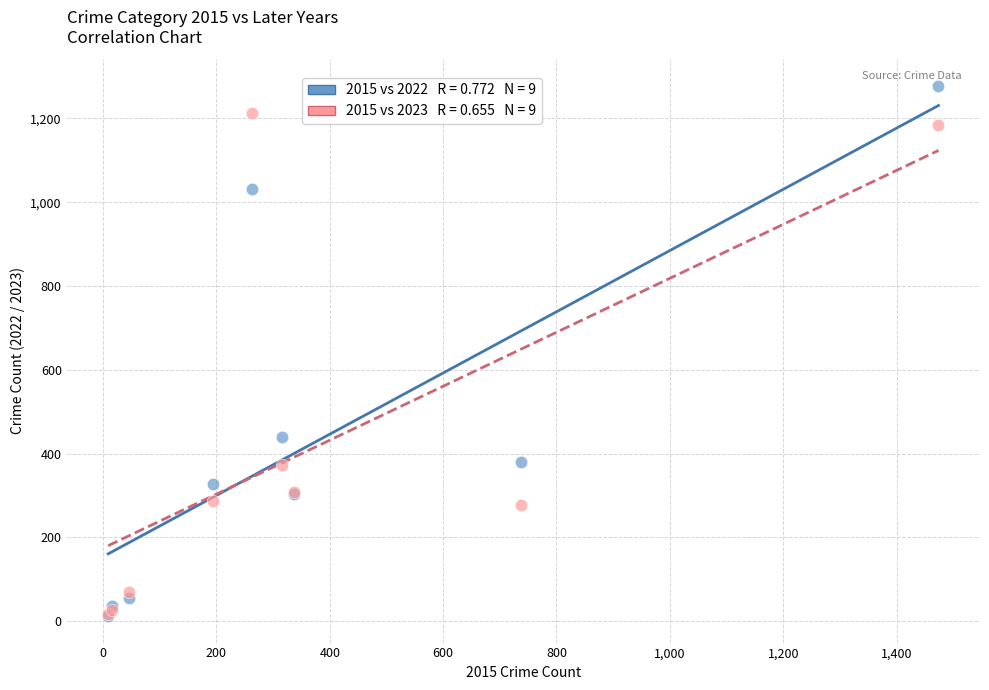

Across all series, what Y value is closest to 645?

439